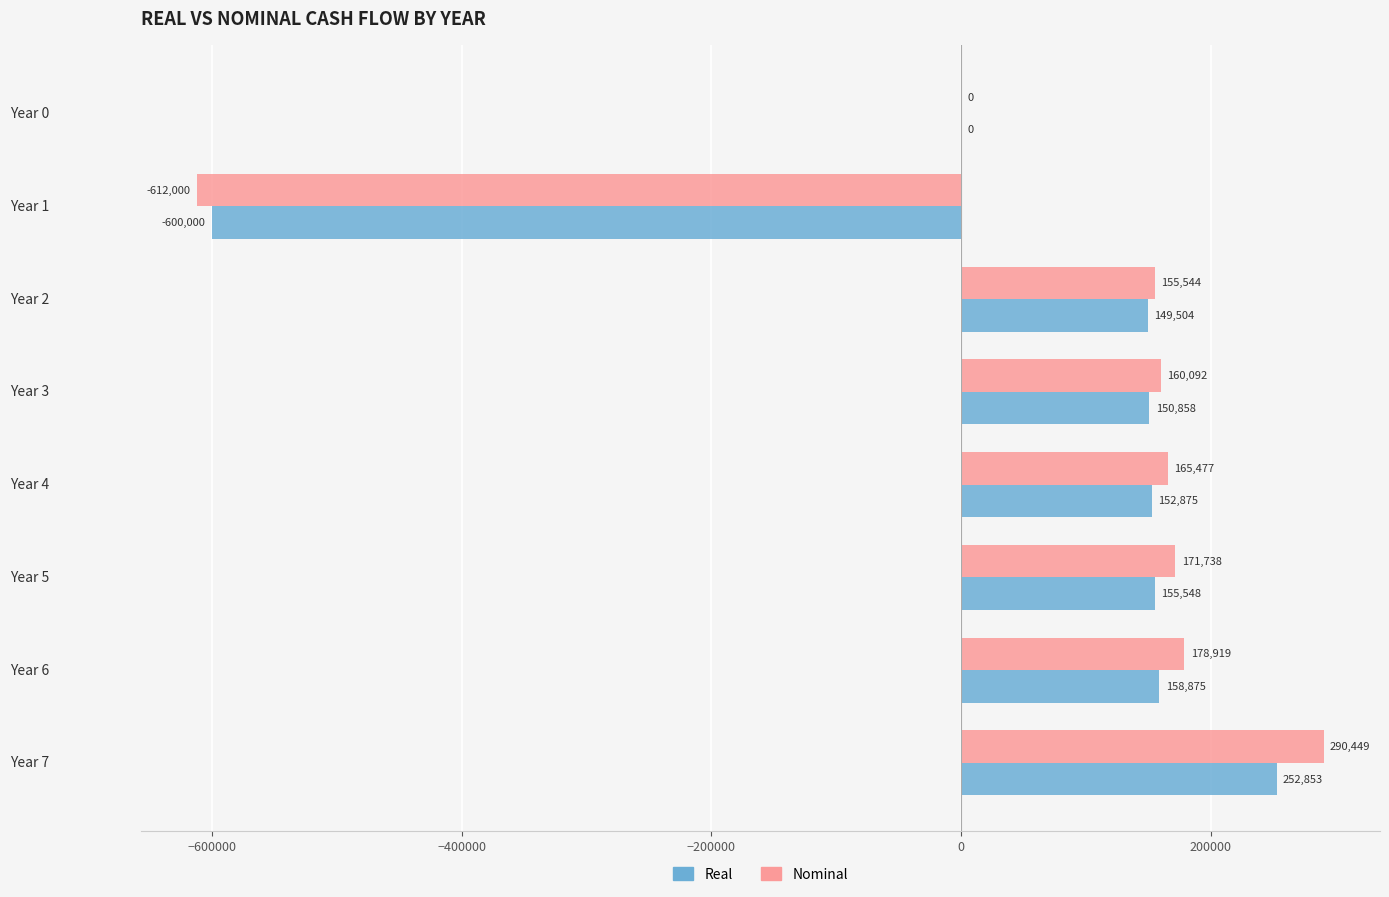

Is it true that Real equals 57064.7 at Year 6?

False